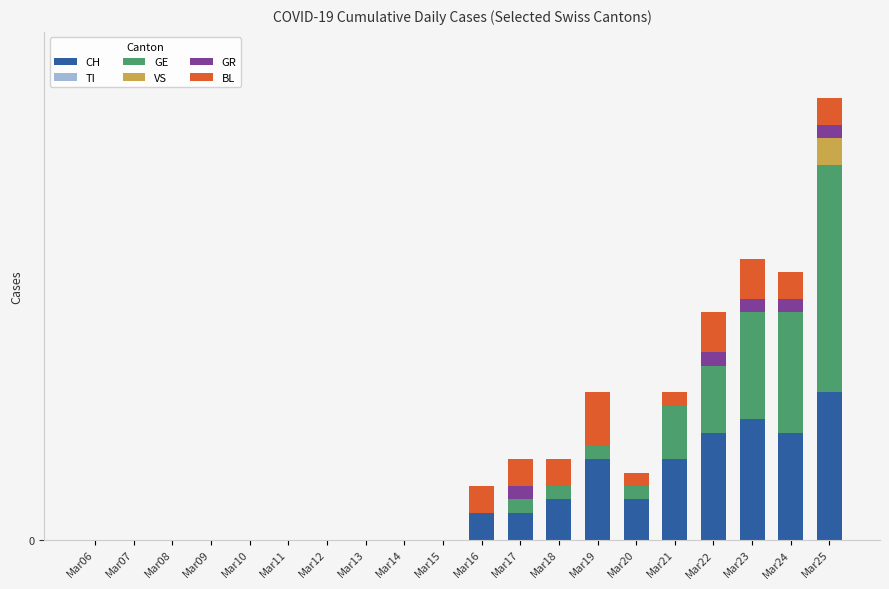

Which has a higher value, Mar13 or Mar15?

Mar13